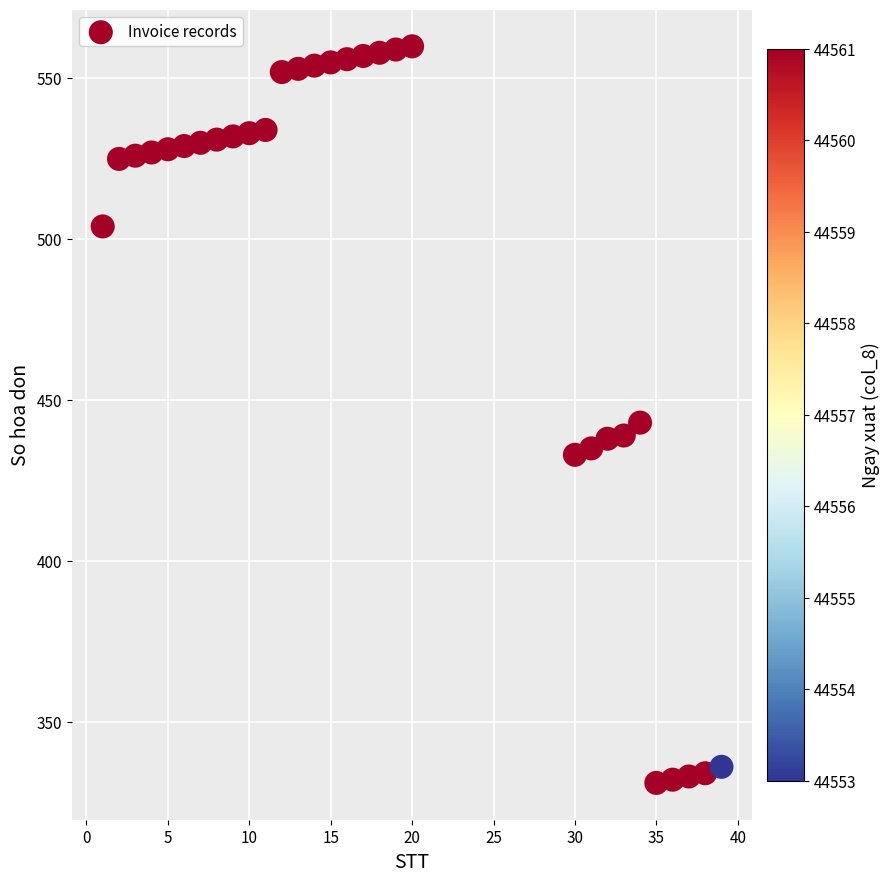

What is the range of Y values (max minus min)?

229